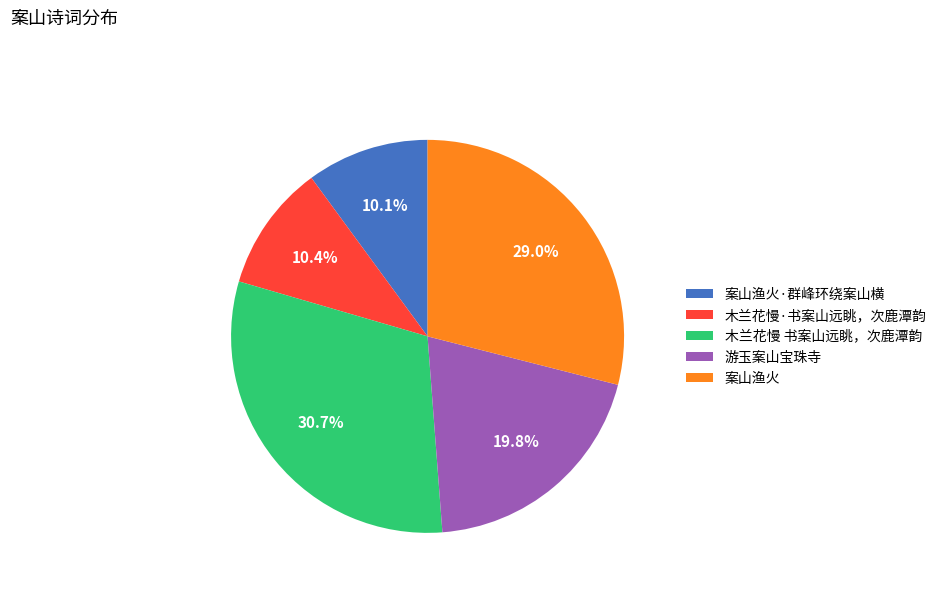

What percentage is the 案山渔火 slice, to the nearest percent?

29%